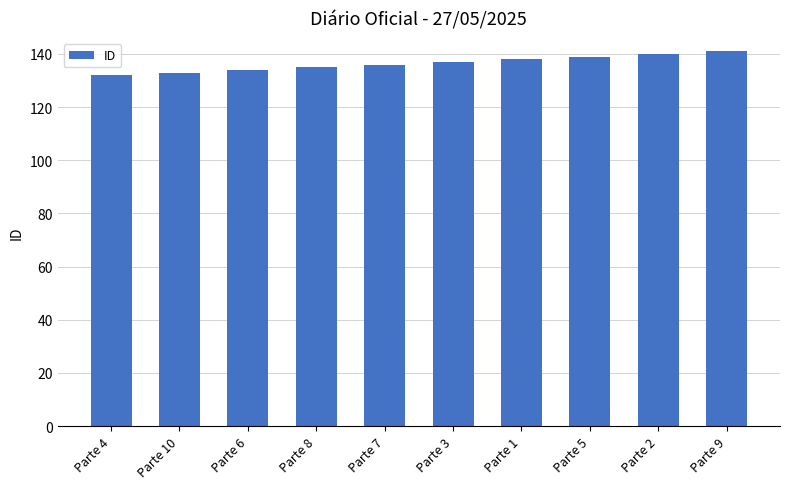

Approximately how many times larger is the value at Parte 5 compared to Parte 8?

1.0